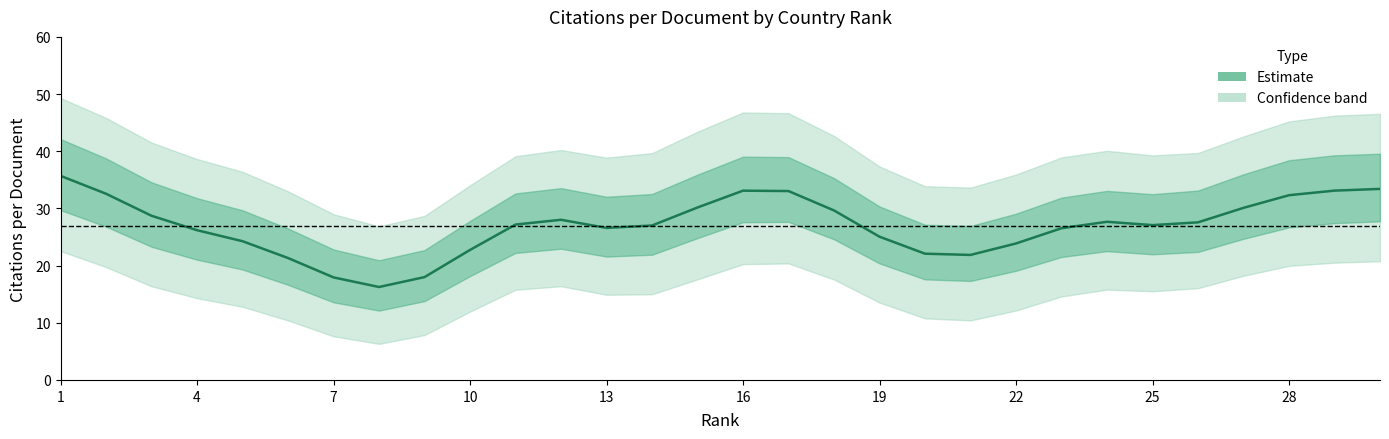

The value at 22 is 15.6. True or false?

False